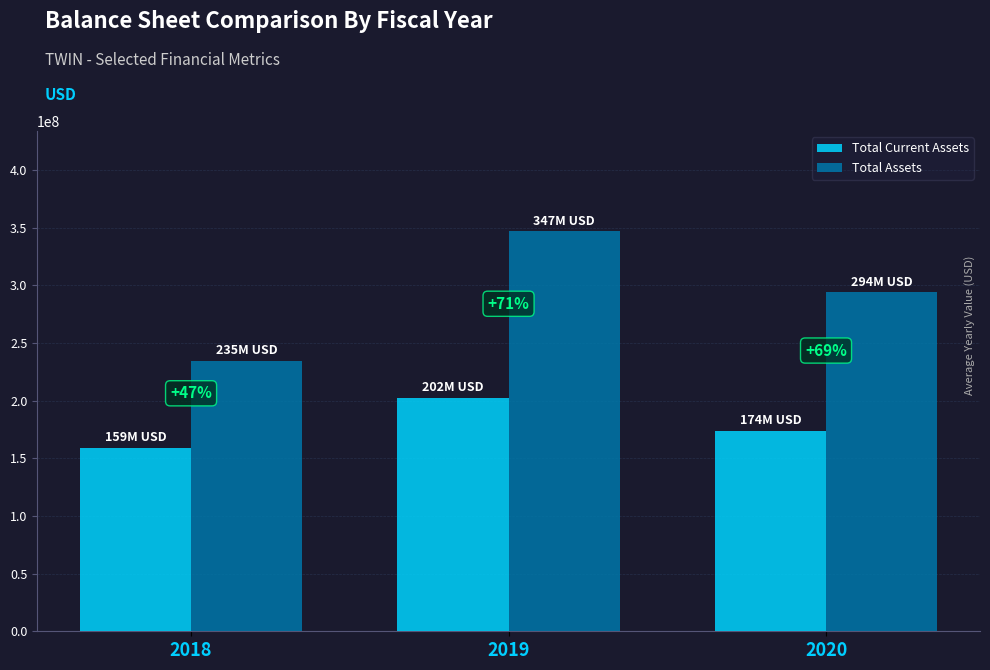

How many bars are there in each group?

2